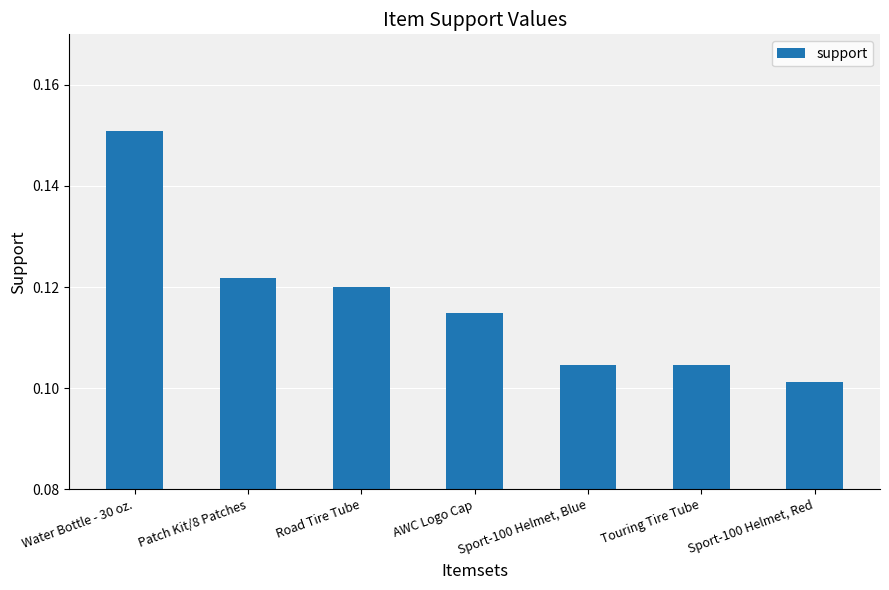

What is the label of the 1st bar from the left?

Water Bottle - 30 oz.